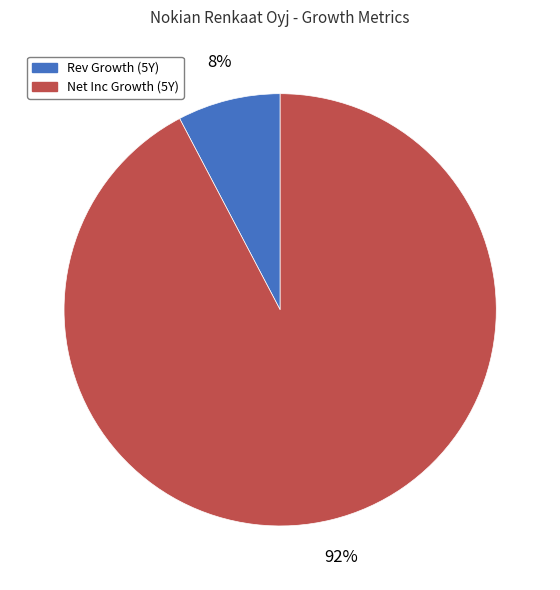

To the nearest percent, what percentage of the pie is Rev Growth (5Y)?

8%